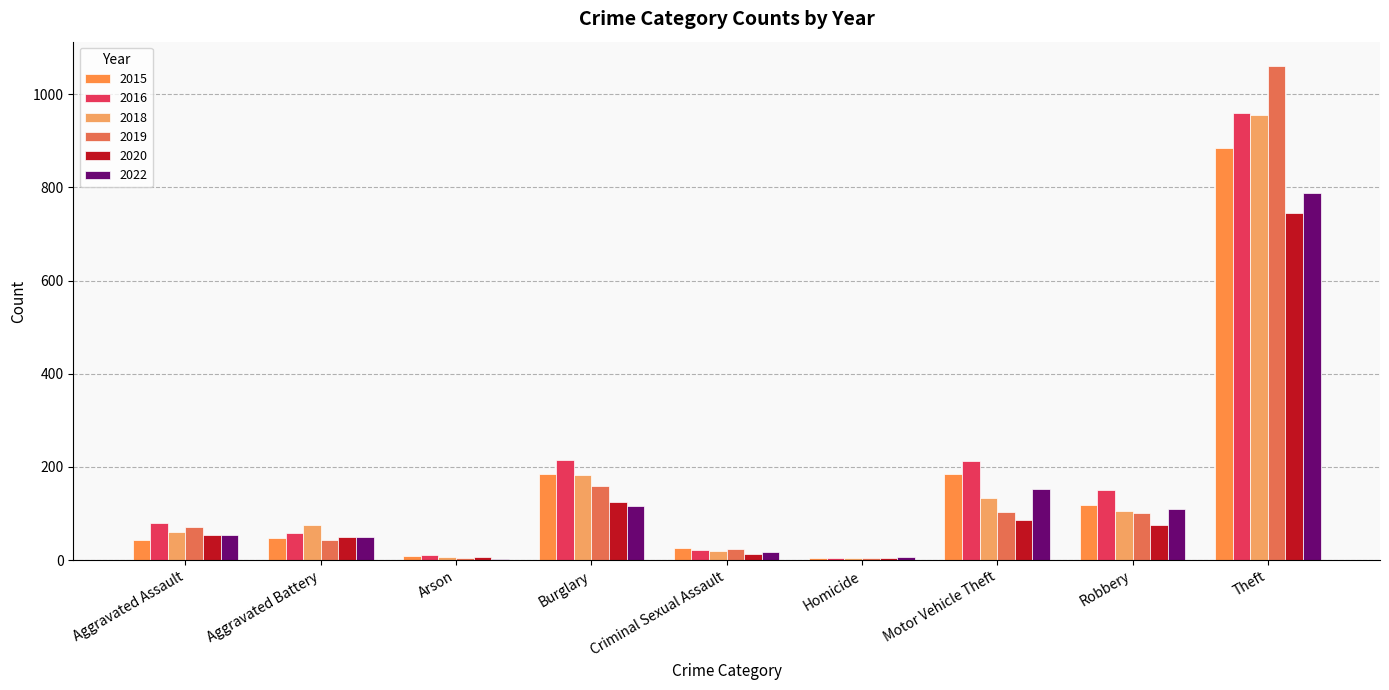

At how many categories does at least one series exceed 890?

1